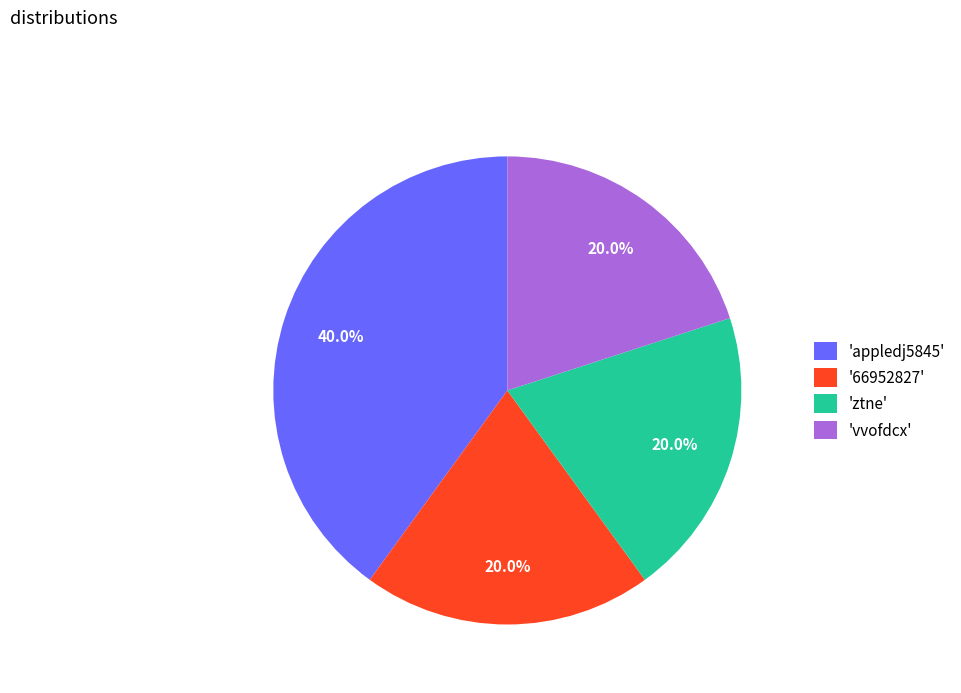

Which slice is the largest?

'appledj5845'